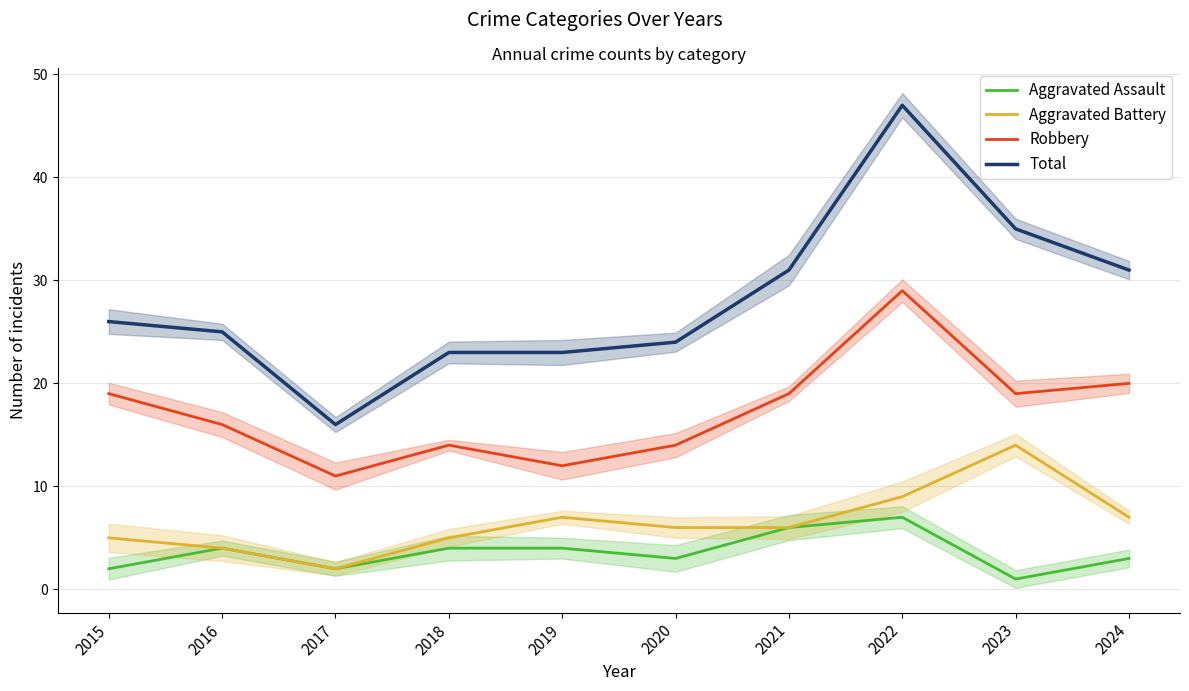

How many interior local valleys does the Aggravated Battery series have?

1